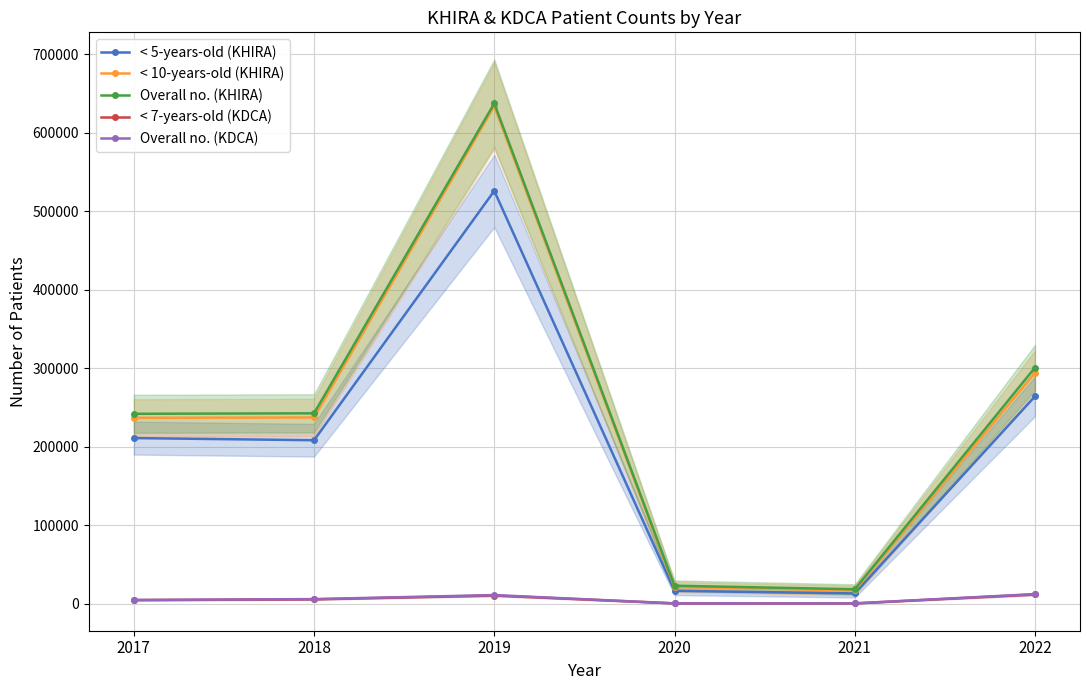

The < 5-years-old (KHIRA) series shows 108172 at 2017. True or false?

False